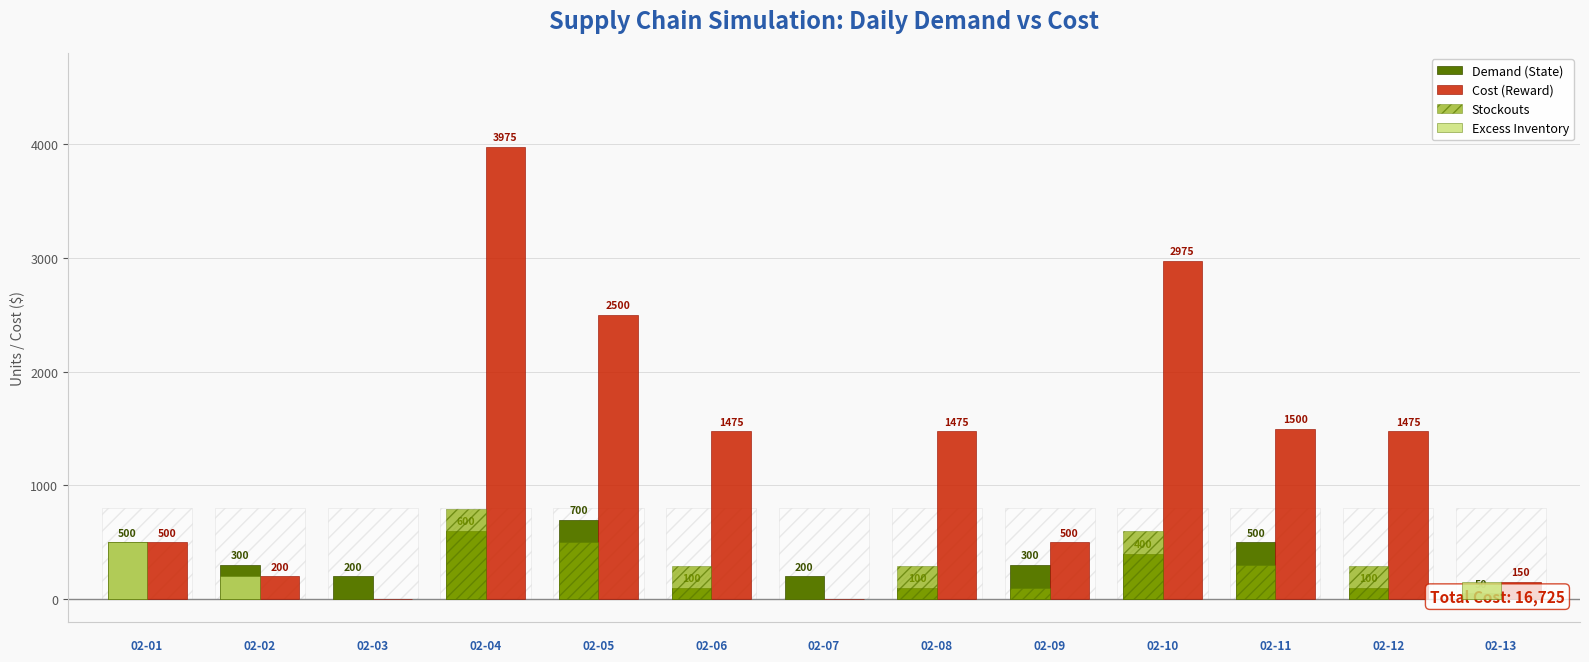

How many values in the Stockouts series exceed 295?

4